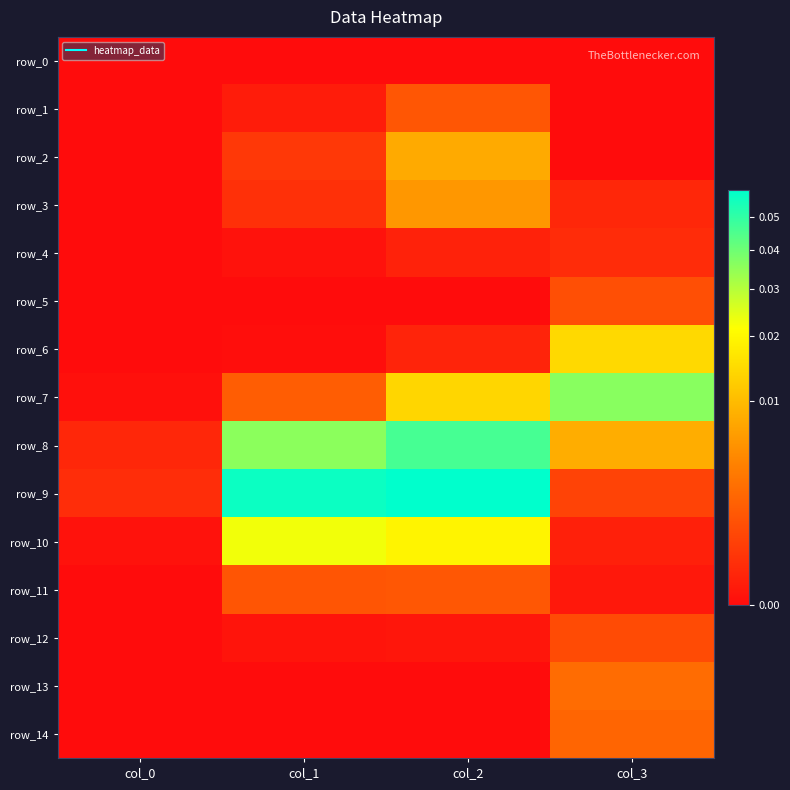

Reading left to right, what are all the values shown in this chart?

row_0: 0.0	0.0	0.0	0.0
row_1: 0.0	0.0	0.0	0.0
row_2: 0.0	0.0	0.0	0.0
row_3: 0.0	0.0	0.0	0.0
row_4: 0.0	0.0	0.0	0.0
row_5: 0.0	0.0	0.0	0.0
row_6: 0.0	0.0	0.0	0.0
row_7: 0.0	0.0	0.0	0.0
row_8: 0.0	0.0	0.0	0.0
row_9: 0.0	0.1	0.1	0.0
row_10: 0.0	0.0	0.0	0.0
row_11: 0.0	0.0	0.0	0.0
row_12: 0.0	0.0	0.0	0.0
row_13: 0.0	0.0	0.0	0.0
row_14: 0.0	0.0	0.0	0.0